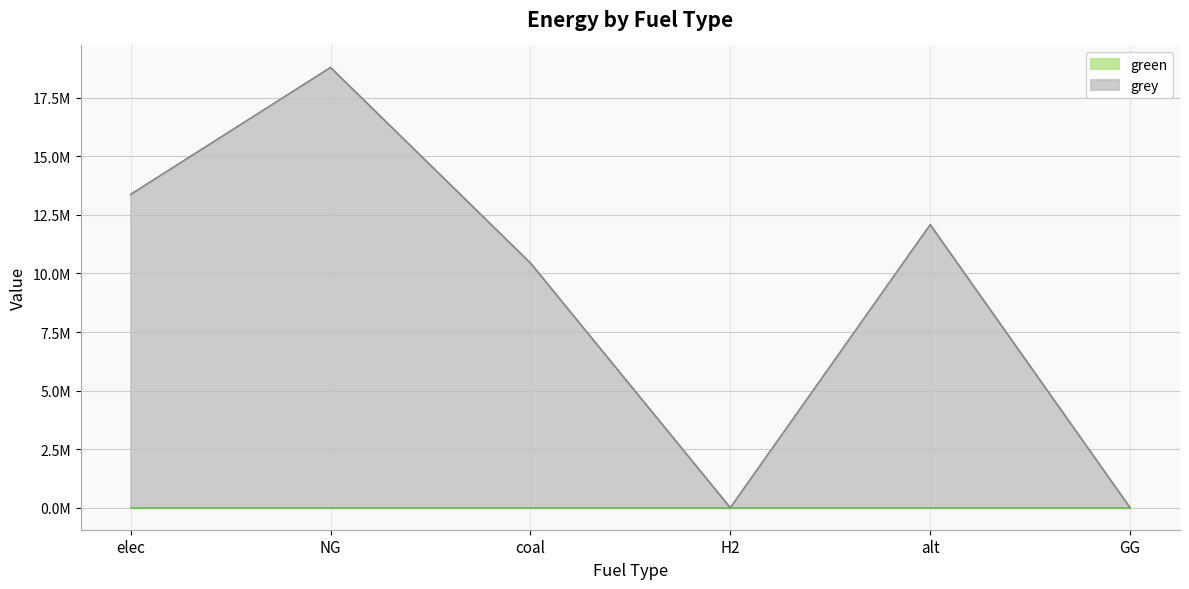

Does the chart have visible grid lines?

Yes